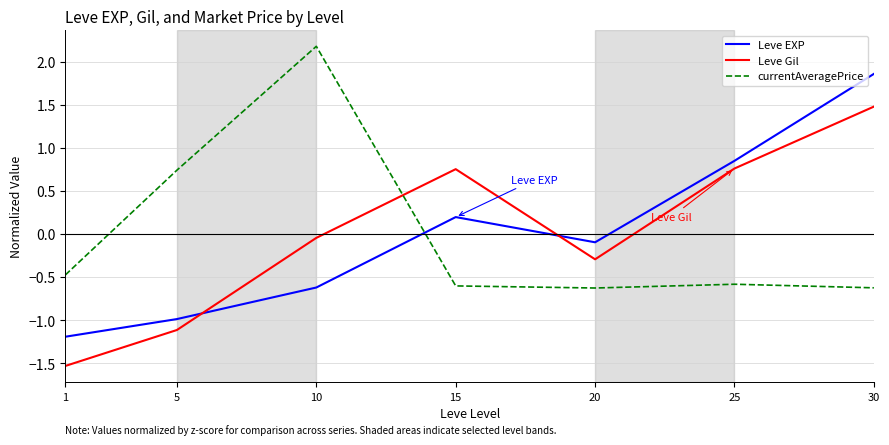

The Leve EXP series shows -1.2 at 1. True or false?

True